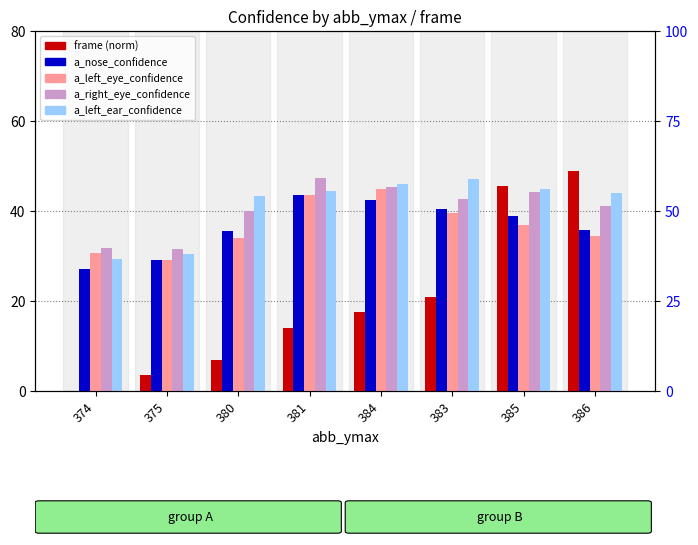

How many data points does each series have?

8